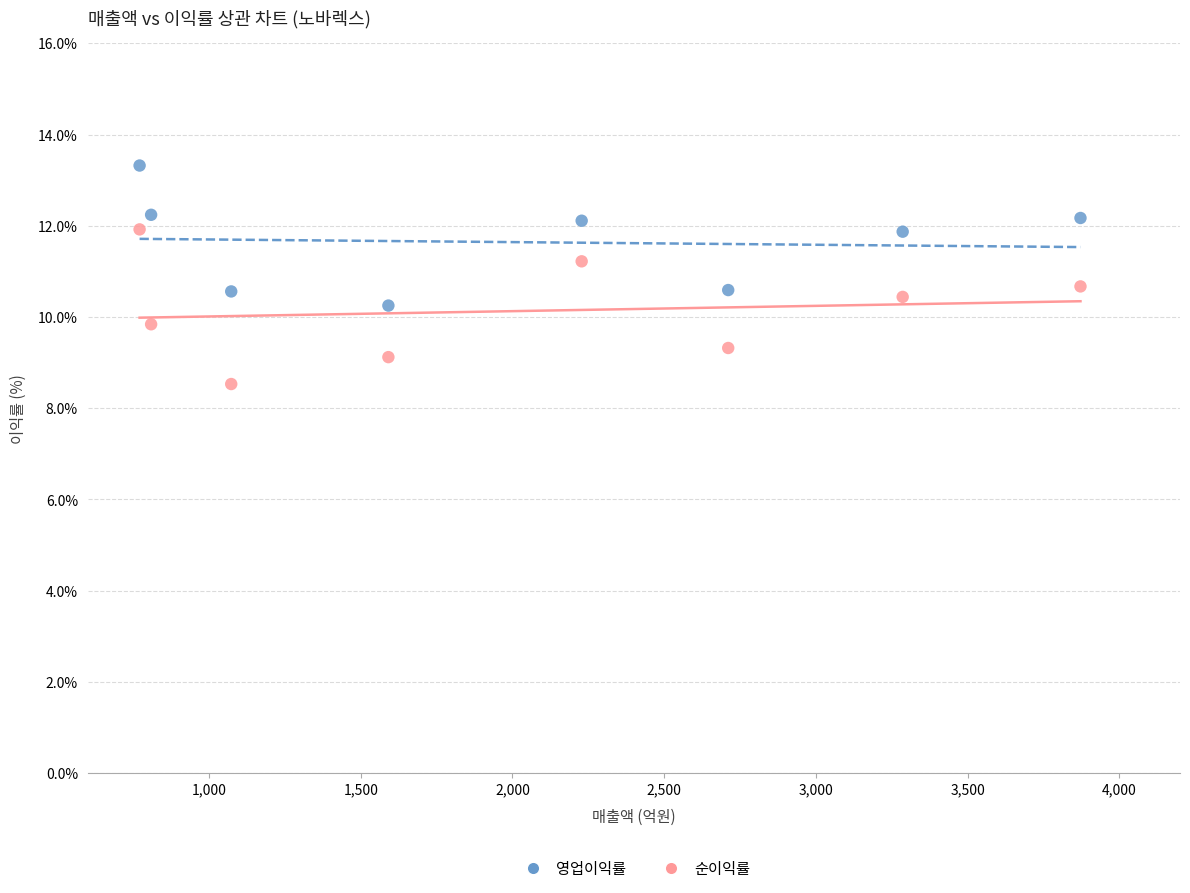

Which series contains the highest Y value?

영업이익률